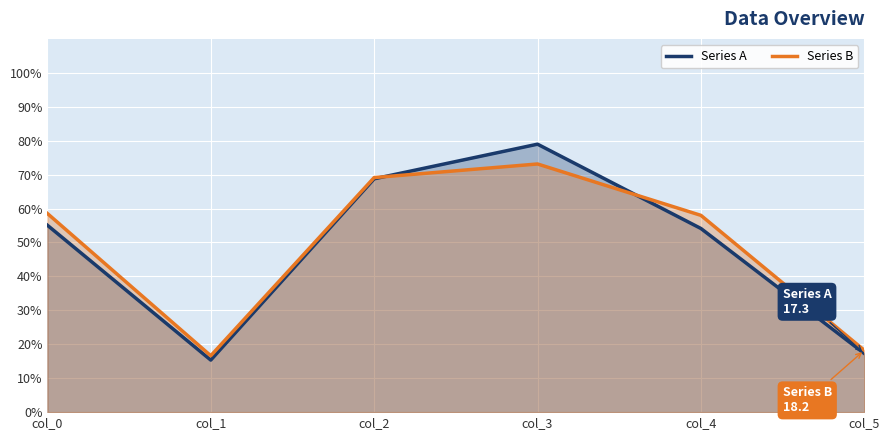

What is the sum of the Series A values at col_3 and col_2?

147.7